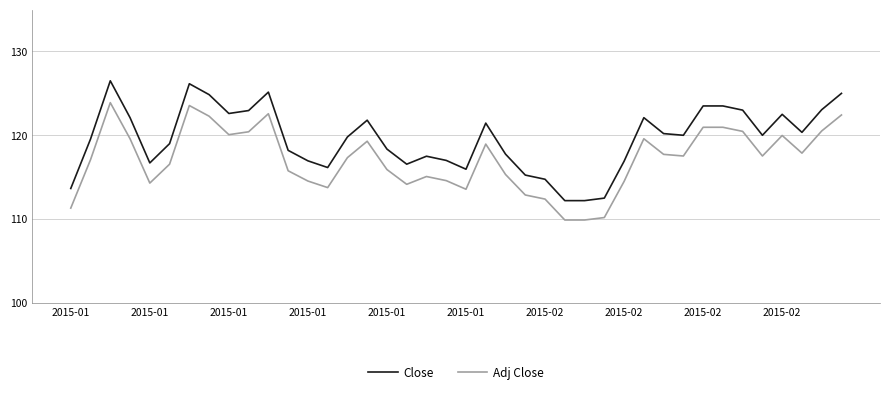

What is the difference between the maximum and minimum values in the Close series?

14.3